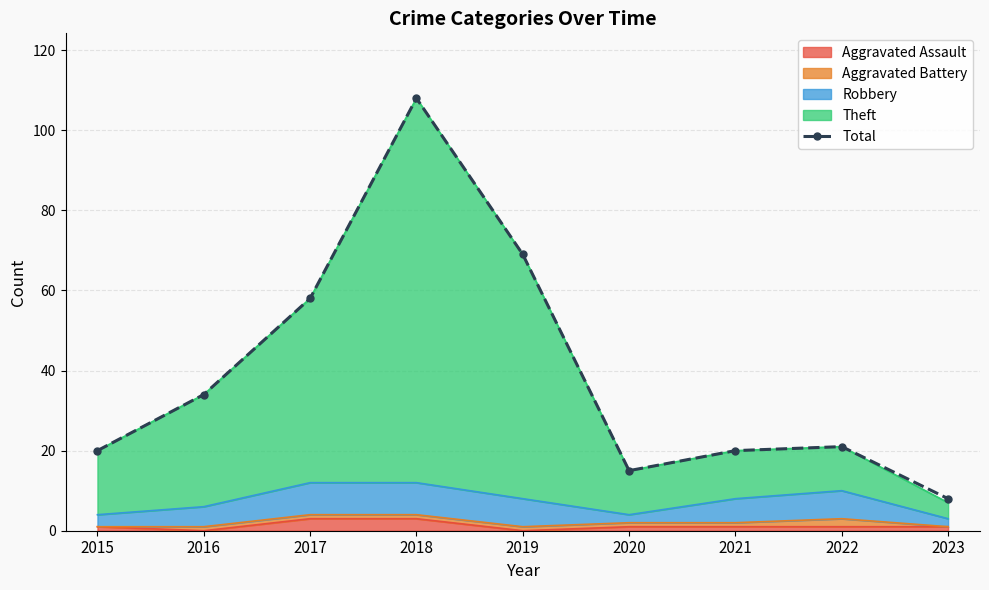

What is the value of the 1st point from the left?

20